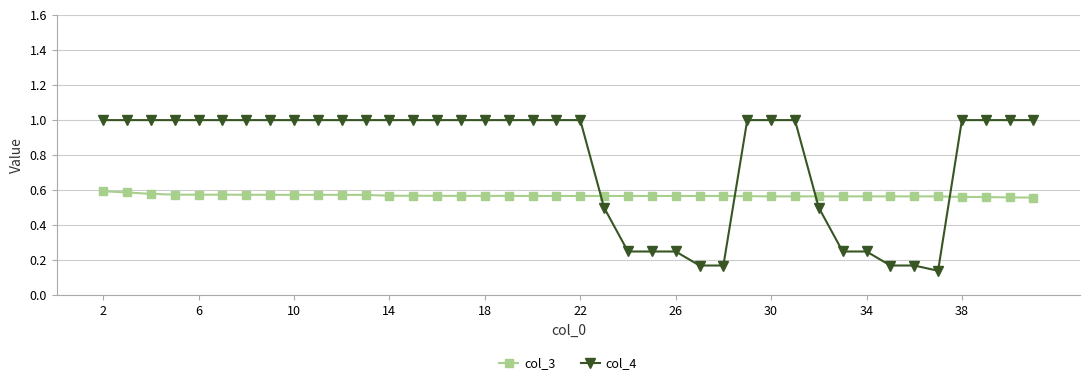

At how many categories does at least one series exceed 0?

40